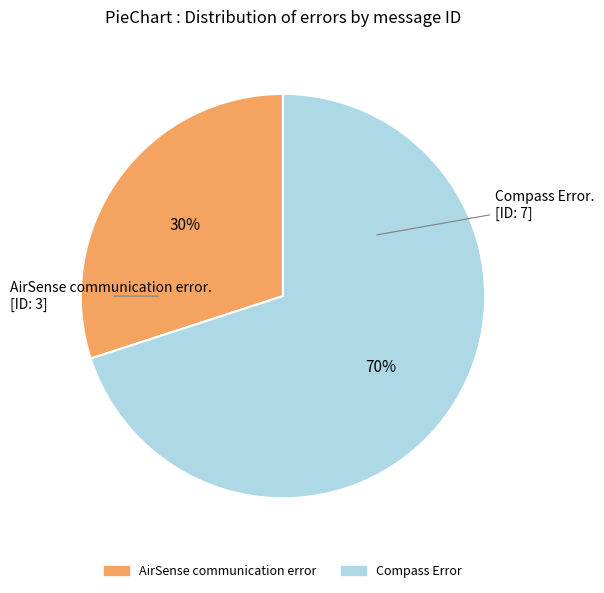

Between Compass Error and AirSense communication error, which is larger?

Compass Error